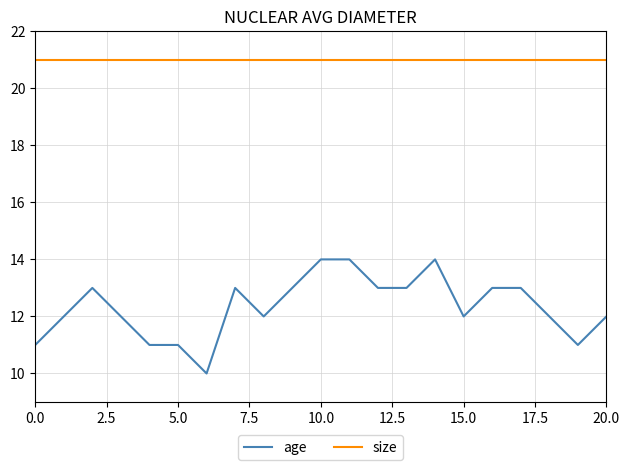

Which series has the widest spread of values?

age